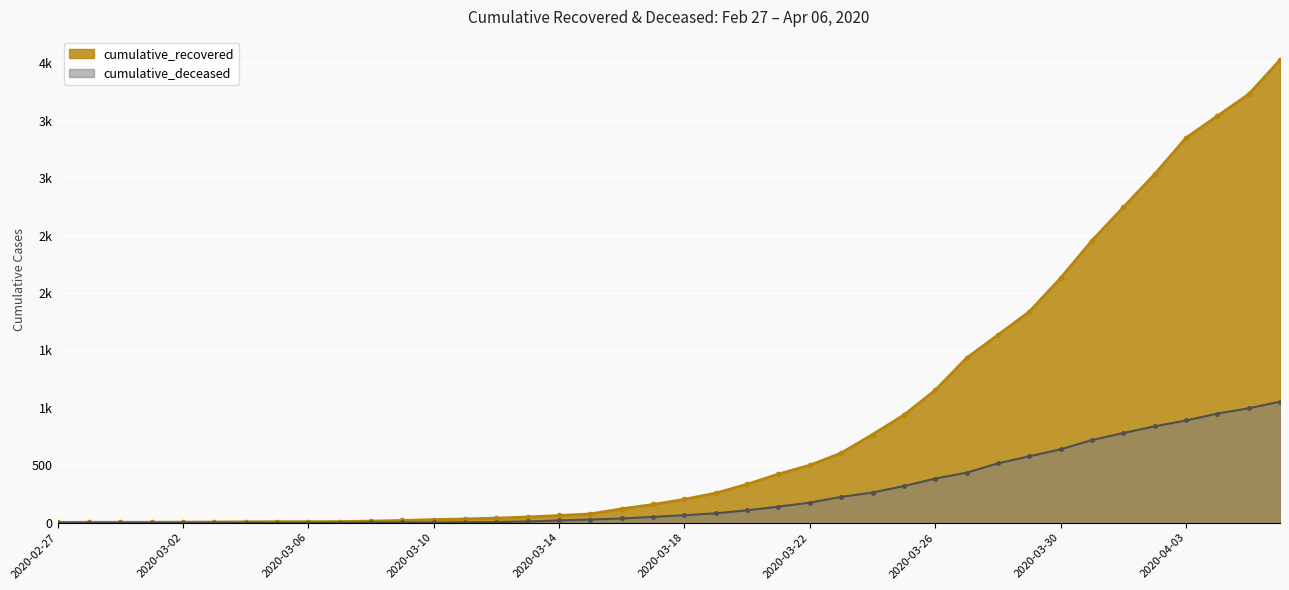

Which category has the highest value across all series?

2020-04-06